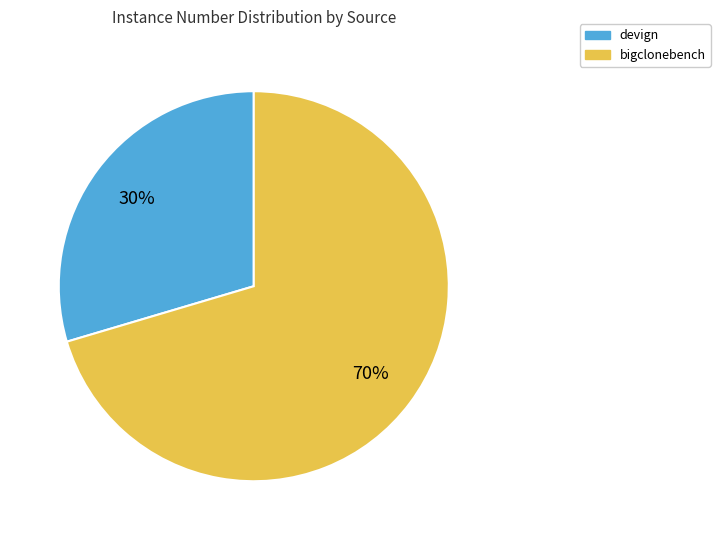

What percentage is the devign slice, to the nearest percent?

30%